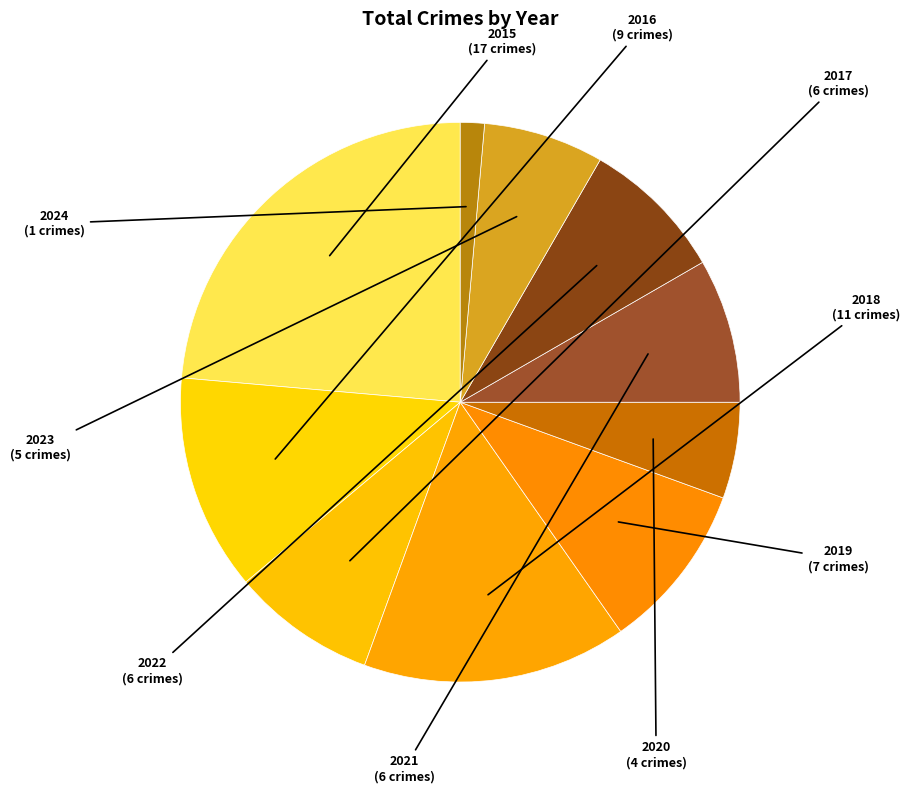

How many segments does this pie chart have?

10